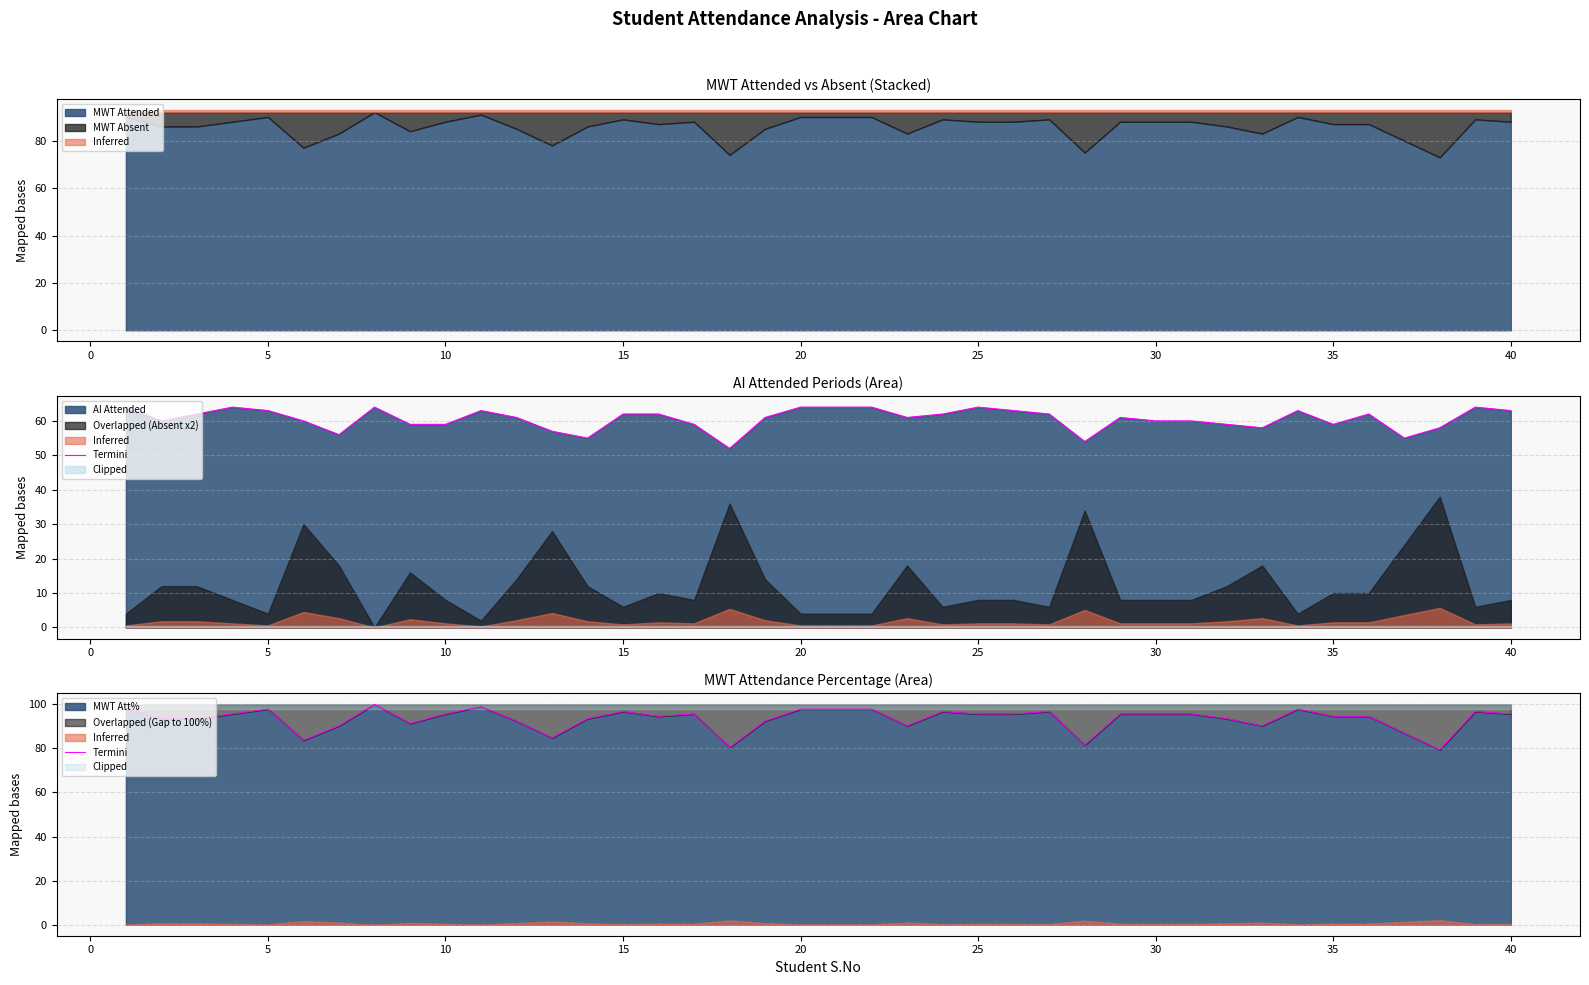

How many points are higher than both their immediate neighbors (excluding endpoints)?

9